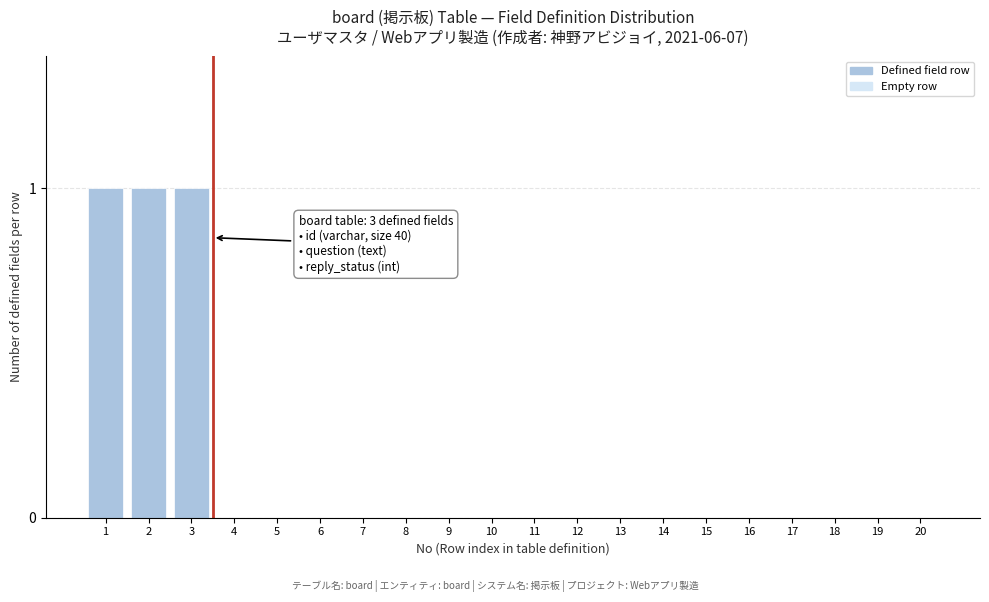

Reading left to right, list all the values displayed in this chart.

1=1	2=1	3=1	4=0	5=0	6=0	7=0	8=0	9=0	10=0	11=0	12=0	13=0	14=0	15=0	16=0	17=0	18=0	19=0	20=0